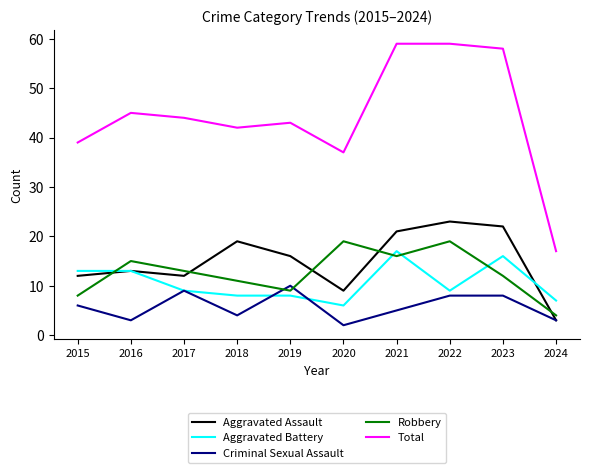

Rank the series at 2019 from highest to lowest value.

Total, Aggravated Assault, Criminal Sexual Assault, Robbery, Aggravated Battery